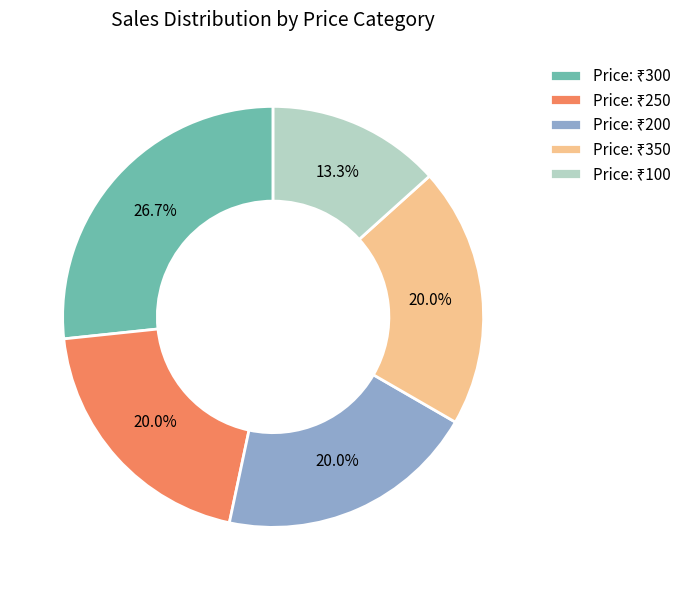

How many slices are in this pie chart?

5